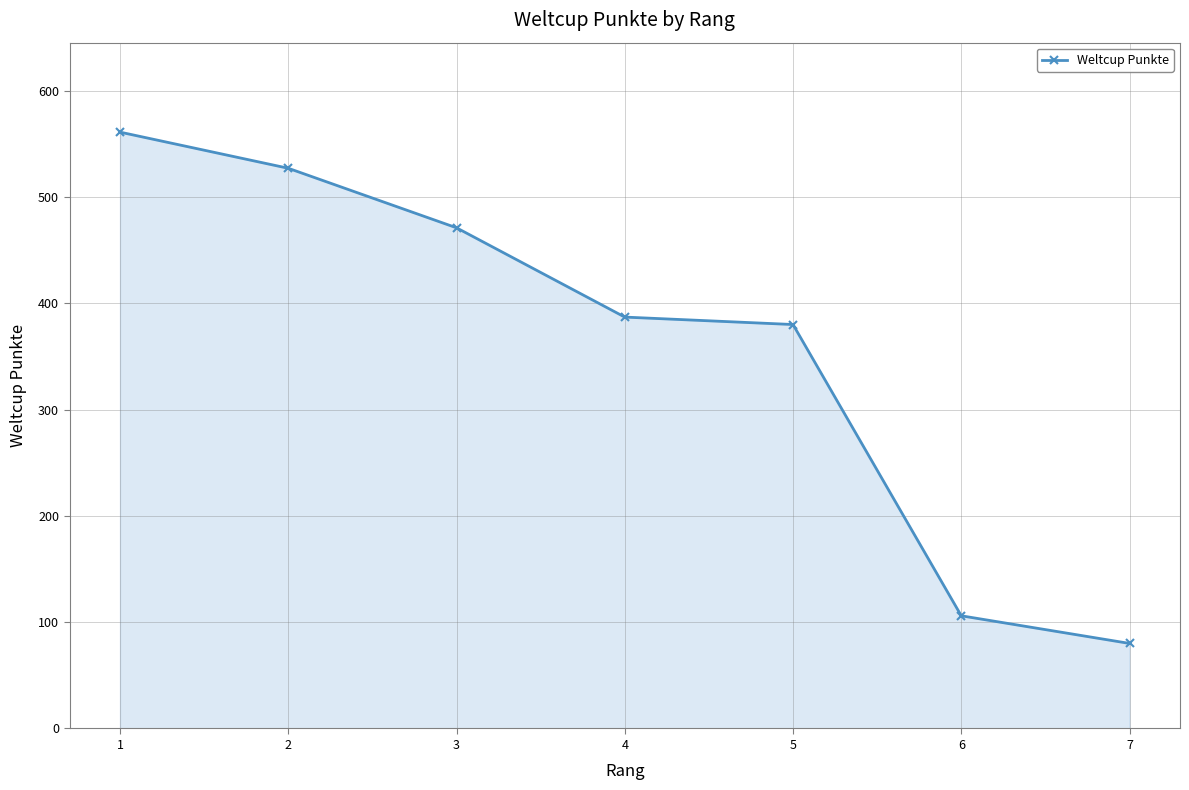

Reading left to right, what are all the values shown in this chart?

561	527	471	387	380	106	80